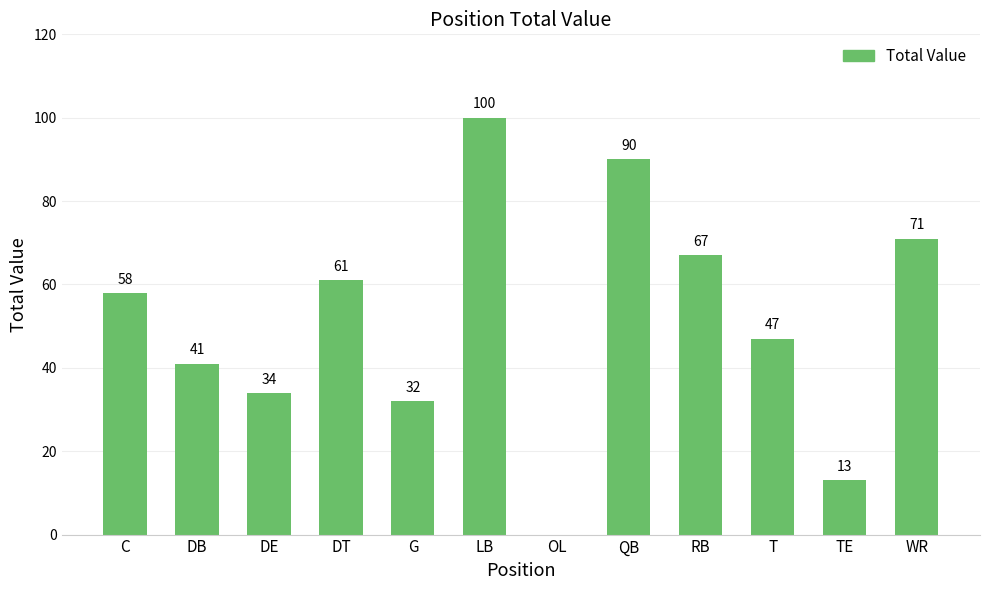

Reading right to left, transcribe all the data shown in this chart.

71	13	47	67	90	0	100	32	61	34	41	58